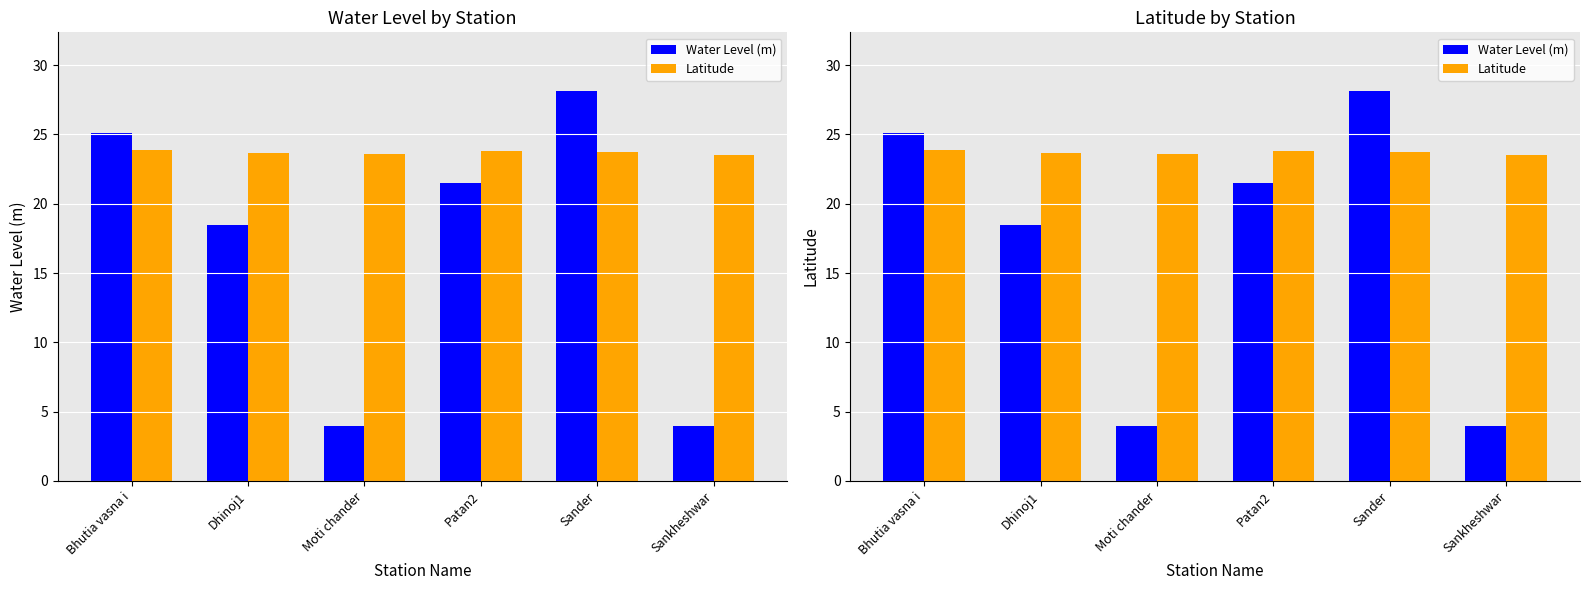

What is the average value of the Latitude series?

23.7